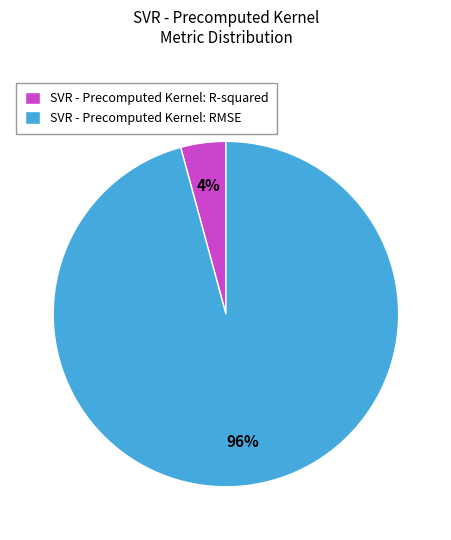

Between SVR - Precomputed Kernel: R-squared and SVR - Precomputed Kernel: RMSE, which is larger?

SVR - Precomputed Kernel: RMSE